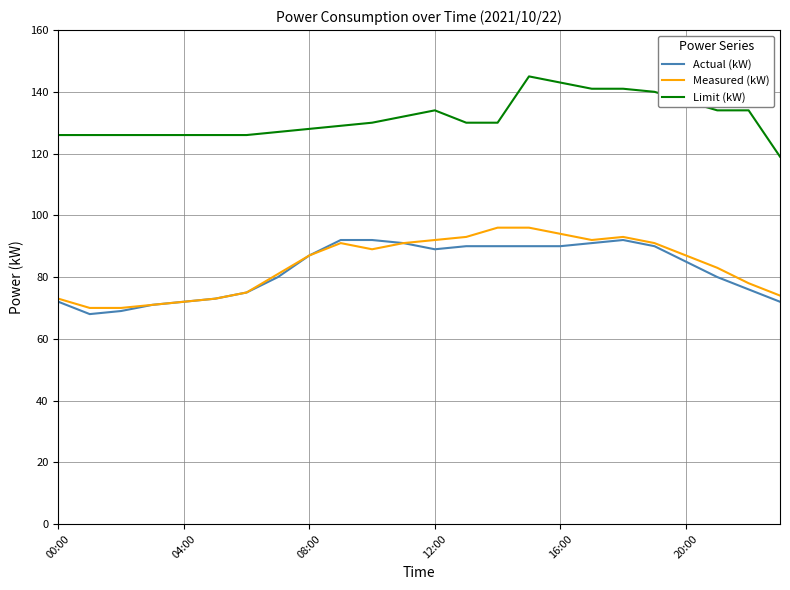

What is the minimum value shown in the chart?

68